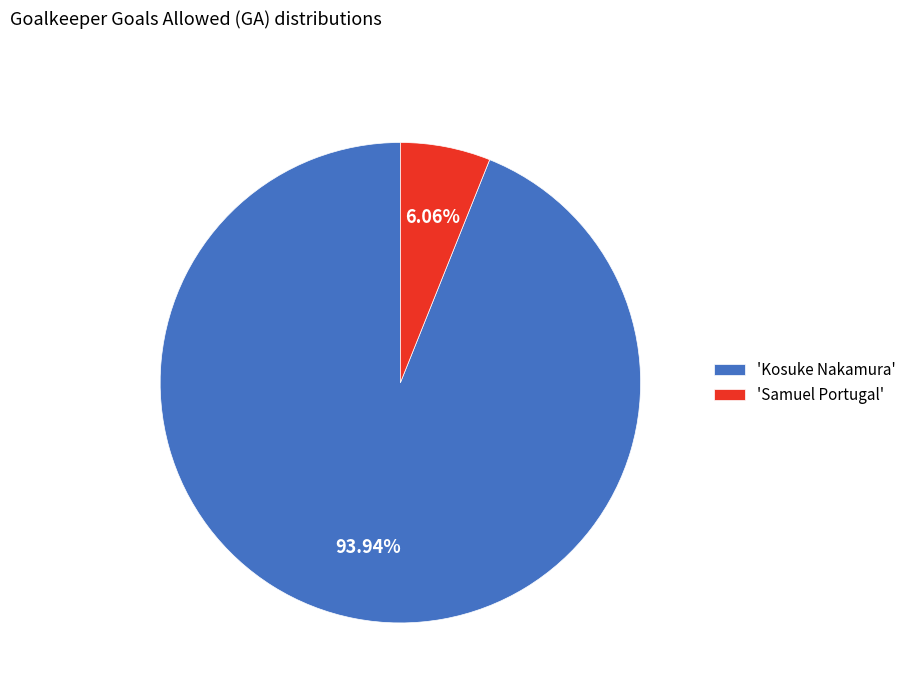

Rank the categories by value from highest to lowest.

'Kosuke Nakamura', 'Samuel Portugal'